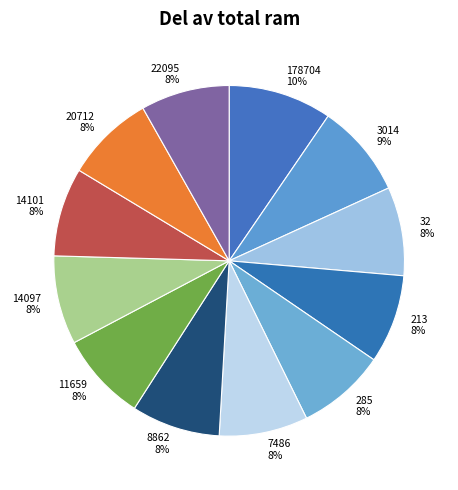

How many slices are in this pie chart?

12